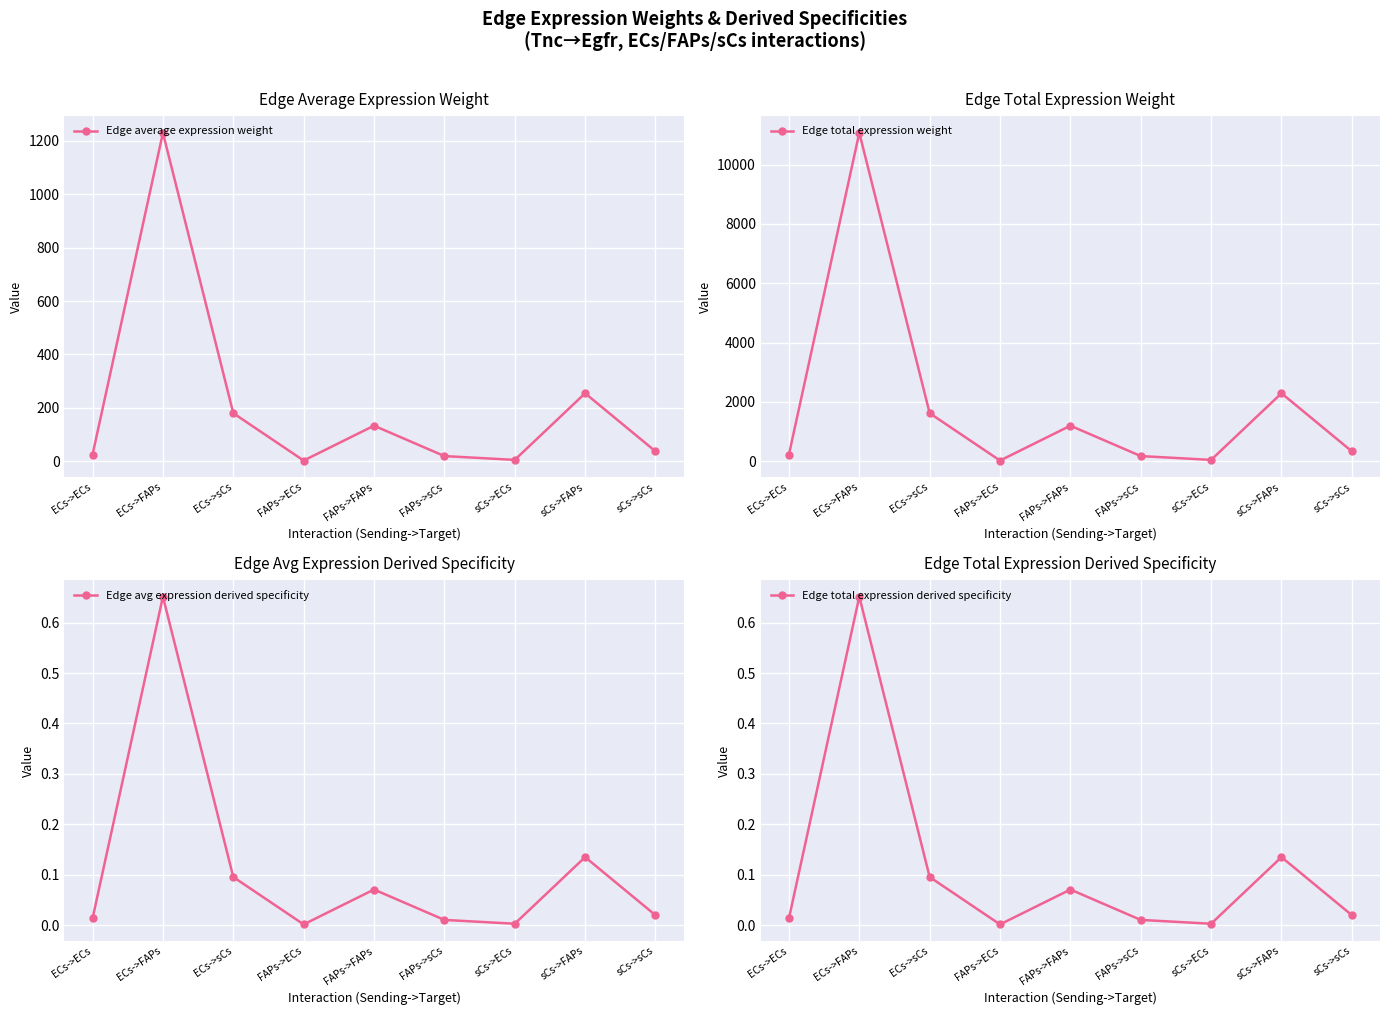

Rank the series by their maximum value, from lowest to highest.

Edge avg expression derived specificity, Edge total expression derived specificity, Edge average expression weight, Edge total expression weight